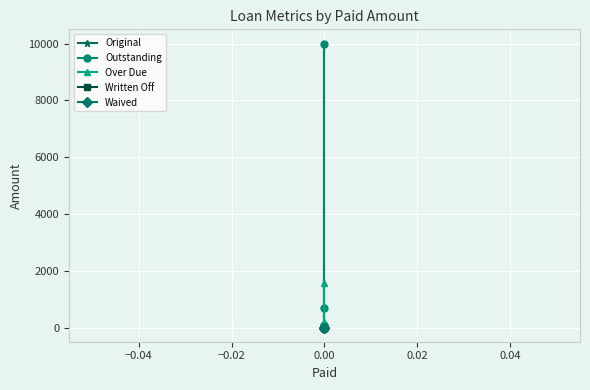

Is it true that Over Due equals 131.4 at 0.00?

False